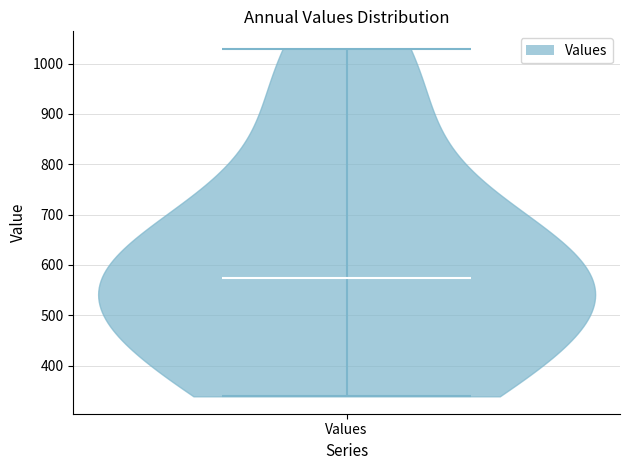

Where does the median line of the violin for Values sit on the y-axis? The values are not printed on the chart, so give them approximately, as read against the axis.

570